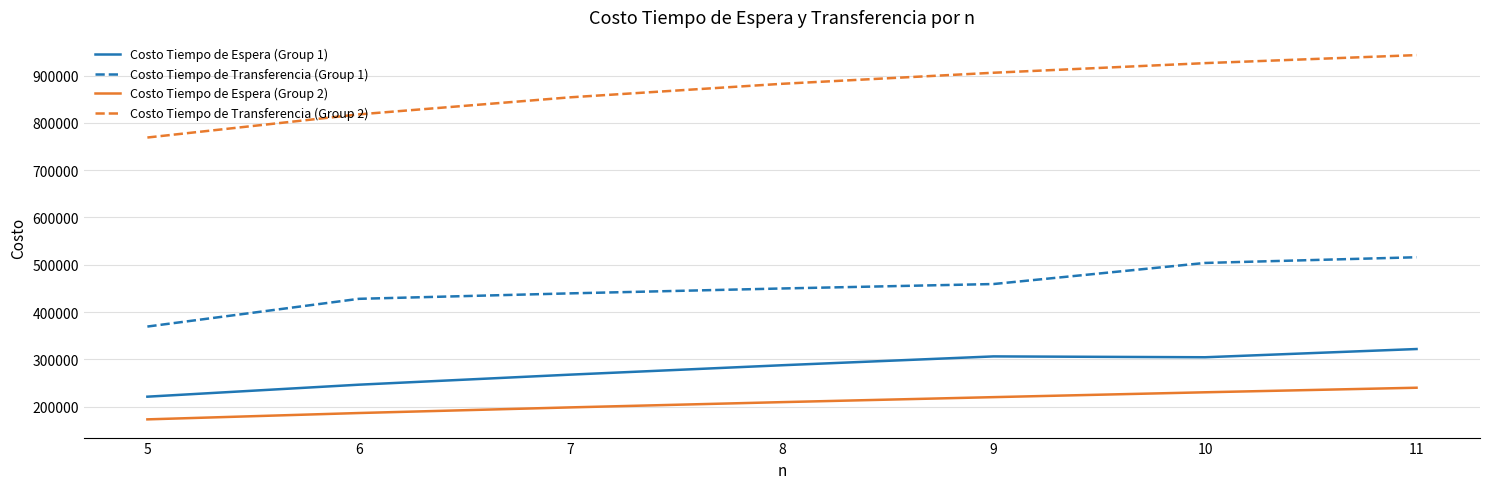

Does the chart have visible grid lines?

Yes